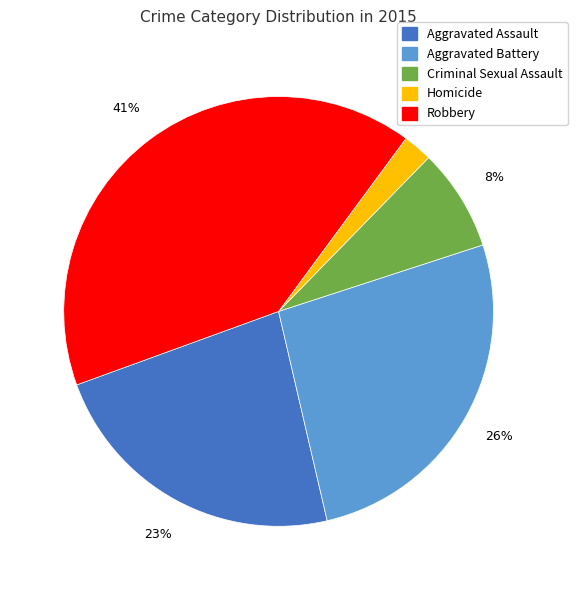

To the nearest percent, what is the difference between the Aggravated Assault and Aggravated Battery slice percentages?

3%